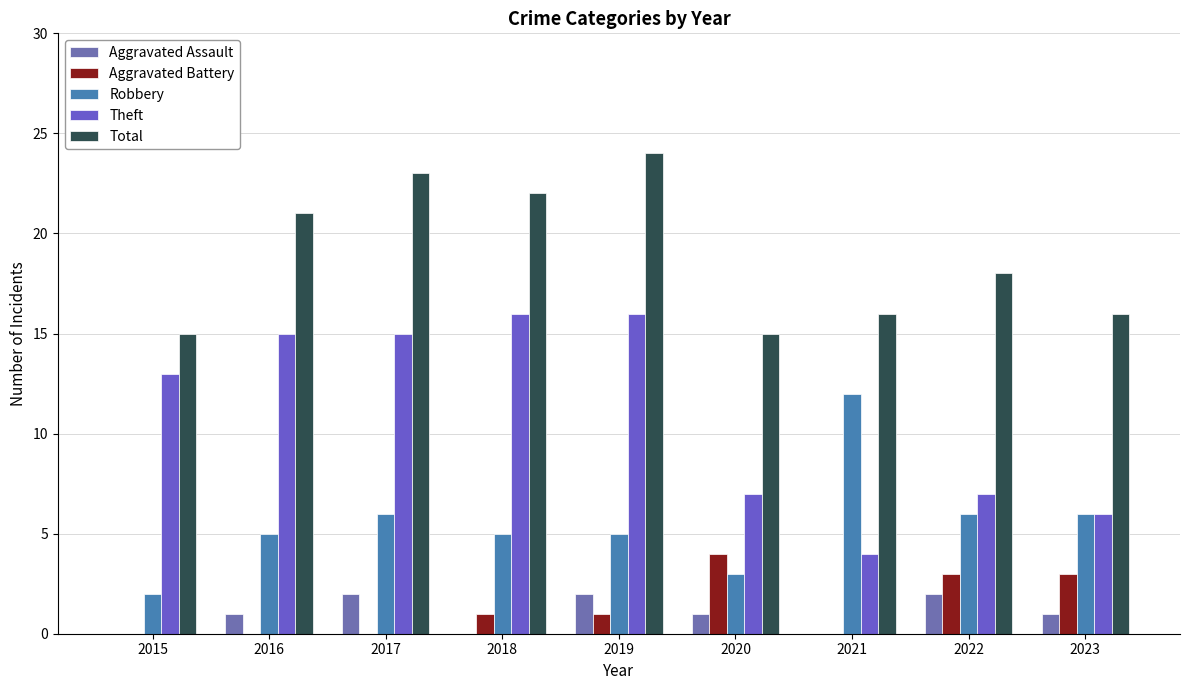

Reading left to right, transcribe all the data shown in this chart.

Aggravated Assault: 2015=0	2016=1	2017=2	2018=0	2019=2	2020=1	2021=0	2022=2	2023=1
Aggravated Battery: 2015=0	2016=0	2017=0	2018=1	2019=1	2020=4	2021=0	2022=3	2023=3
Robbery: 2015=2	2016=5	2017=6	2018=5	2019=5	2020=3	2021=12	2022=6	2023=6
Theft: 2015=13	2016=15	2017=15	2018=16	2019=16	2020=7	2021=4	2022=7	2023=6
Total: 2015=15	2016=21	2017=23	2018=22	2019=24	2020=15	2021=16	2022=18	2023=16